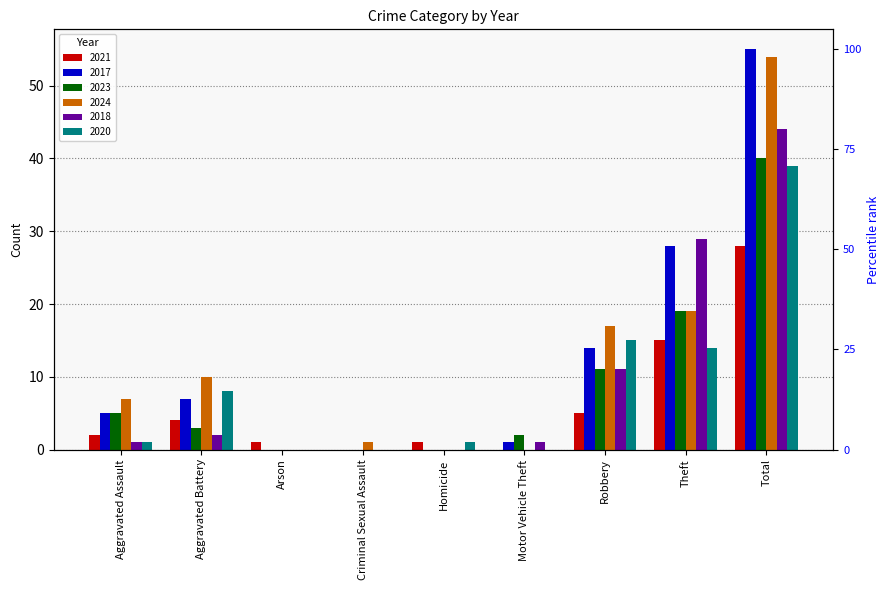

What is the difference between the maximum and second lowest values in the 2021 series?

28